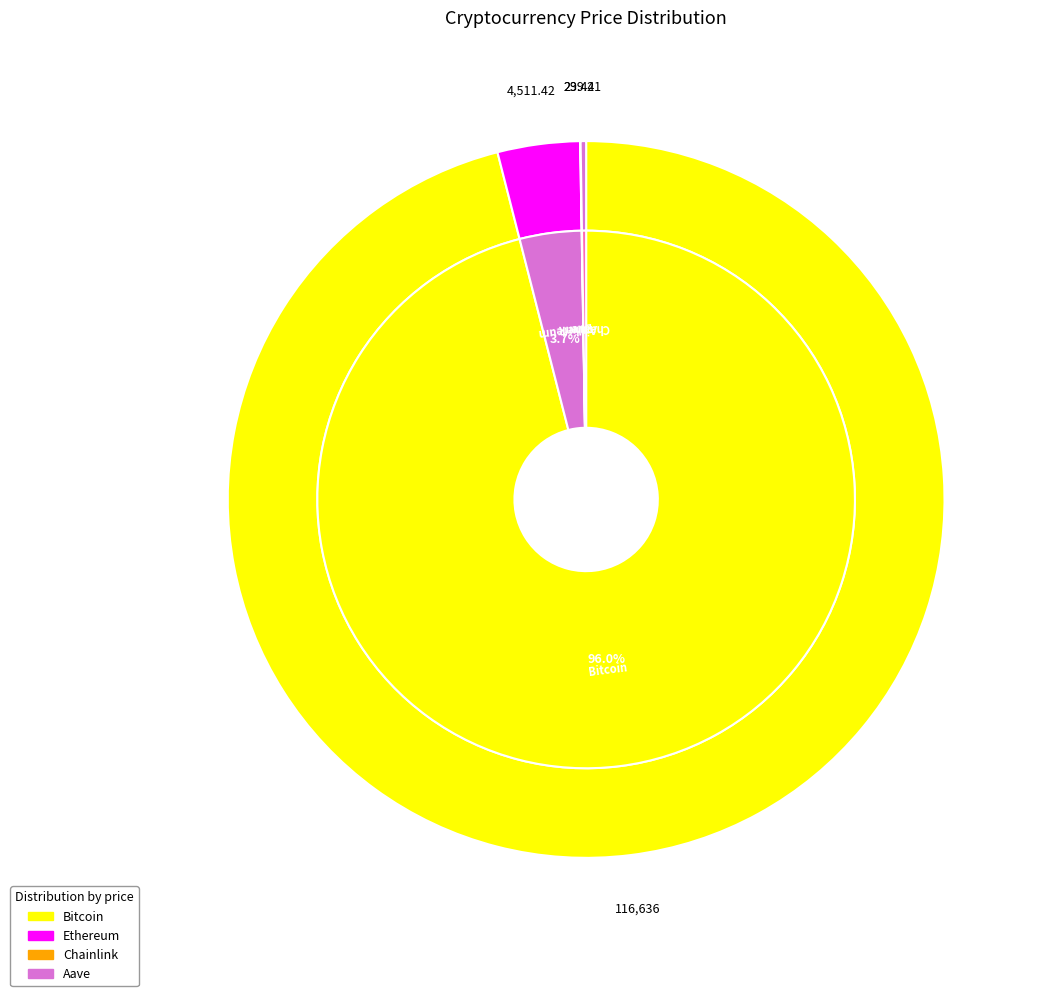

What is the largest slice in the pie chart?

Bitcoin